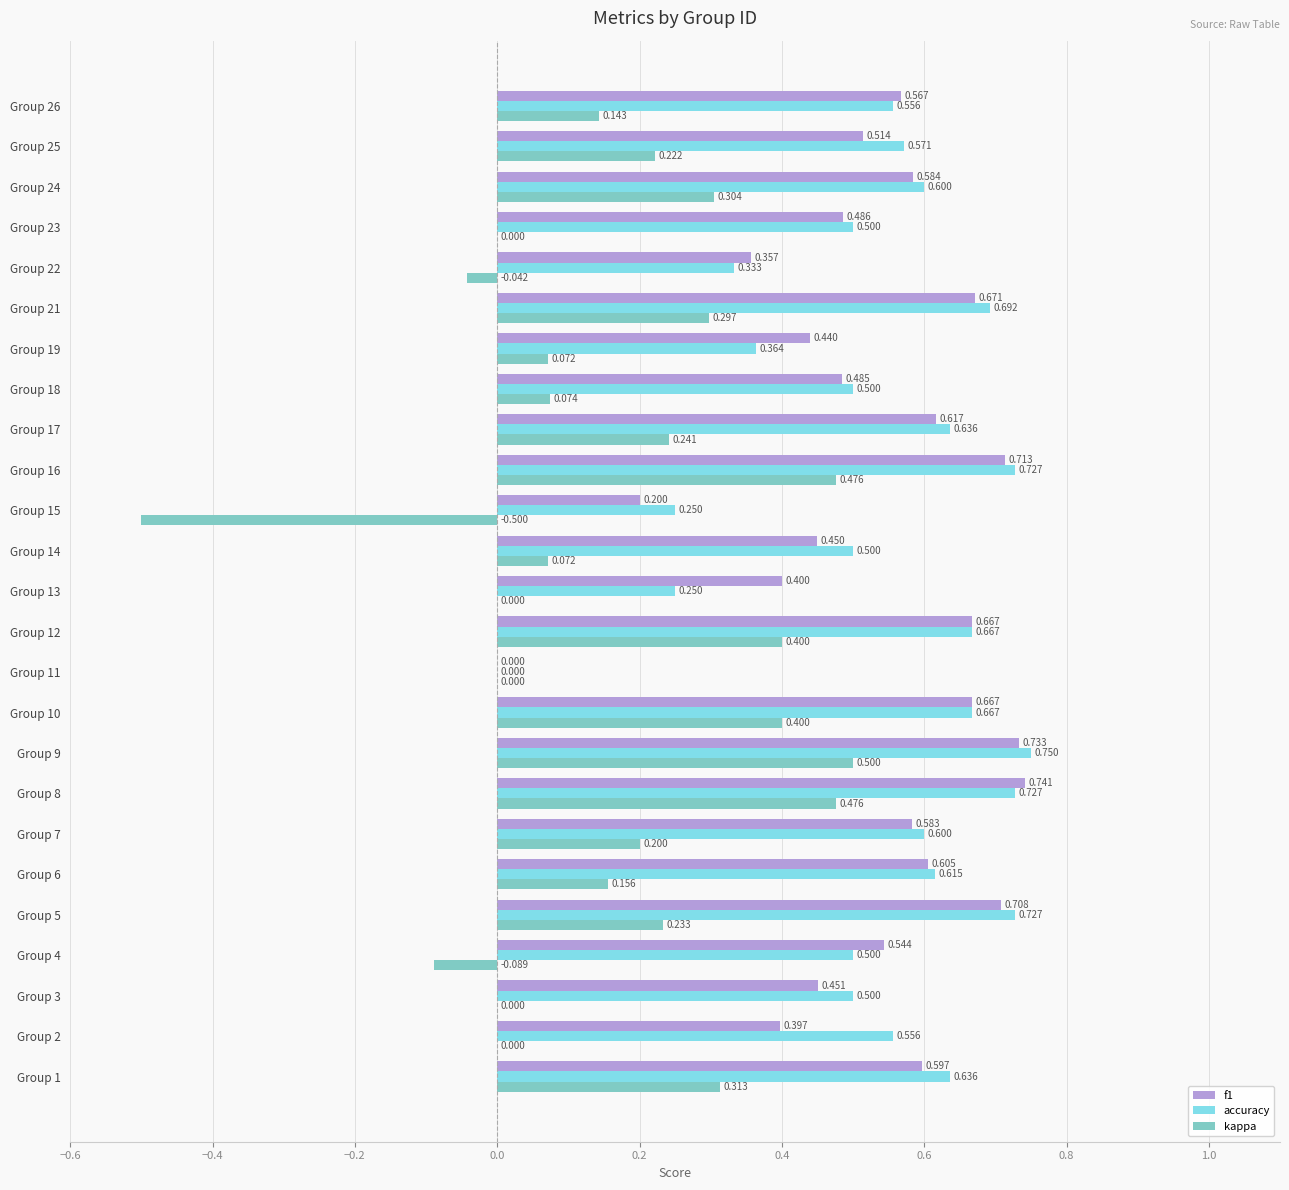

Which series changed the most between Group 19 and Group 24?

accuracy